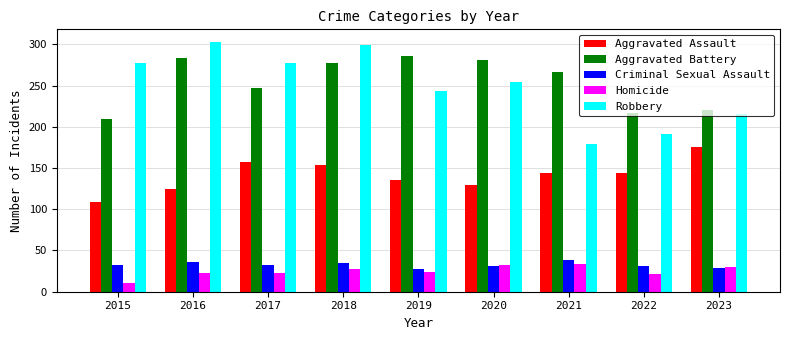

What are all the series names shown in the legend?

Aggravated Assault, Aggravated Battery, Criminal Sexual Assault, Homicide, Robbery